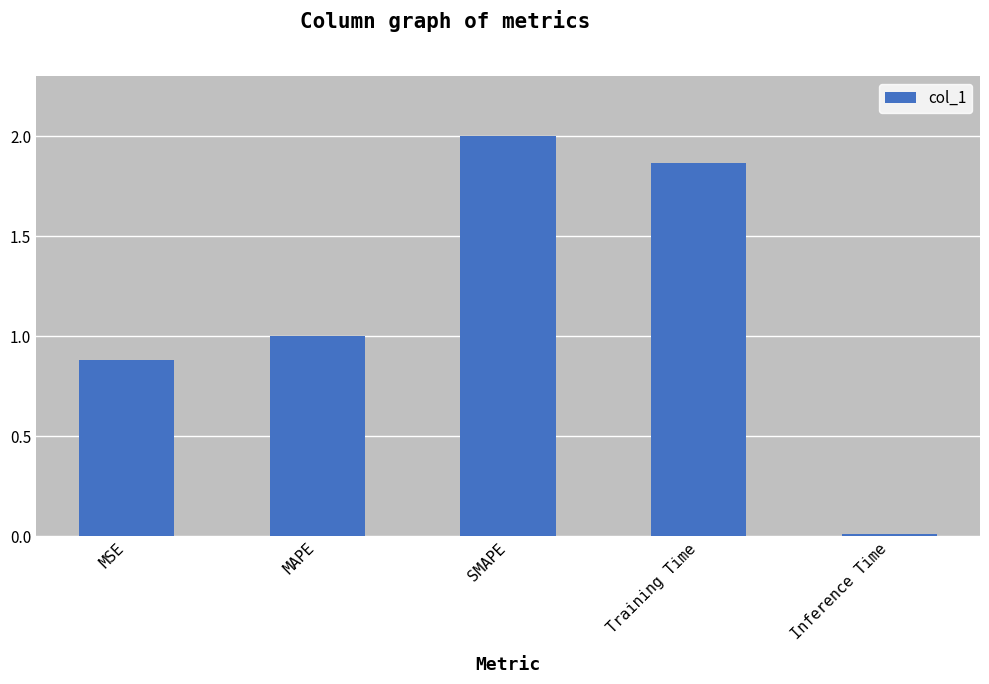

What is the average value?

1.2